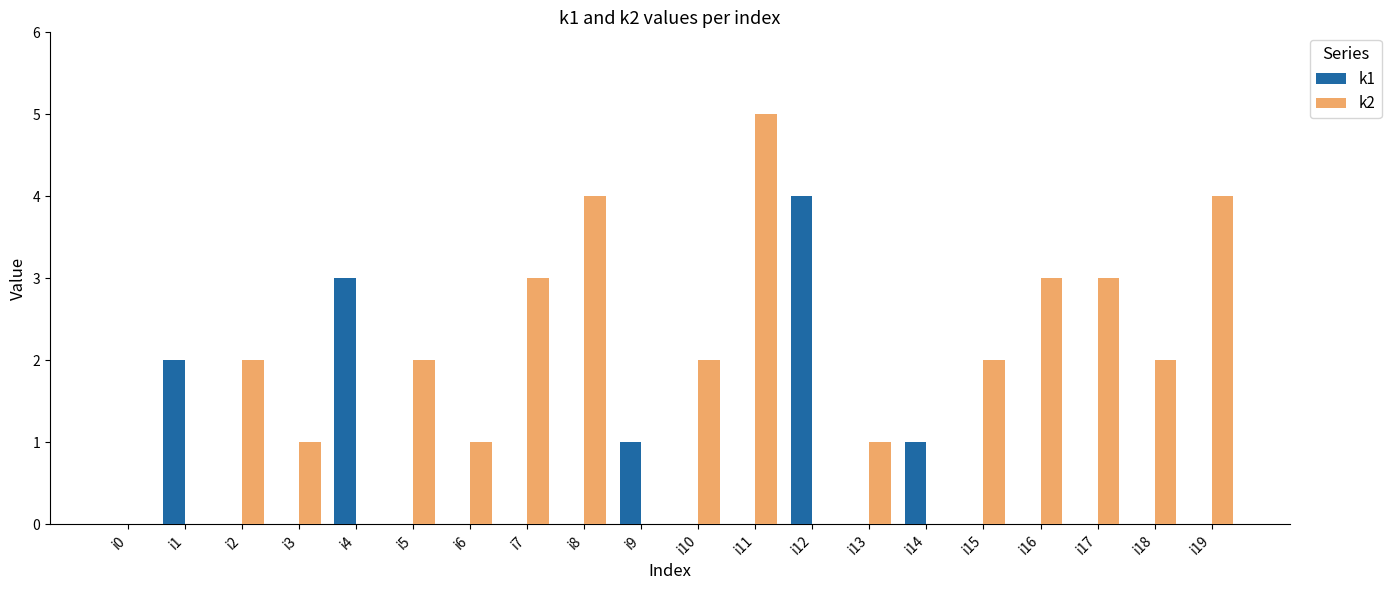

What is the approximate value of k1 at i4?

3